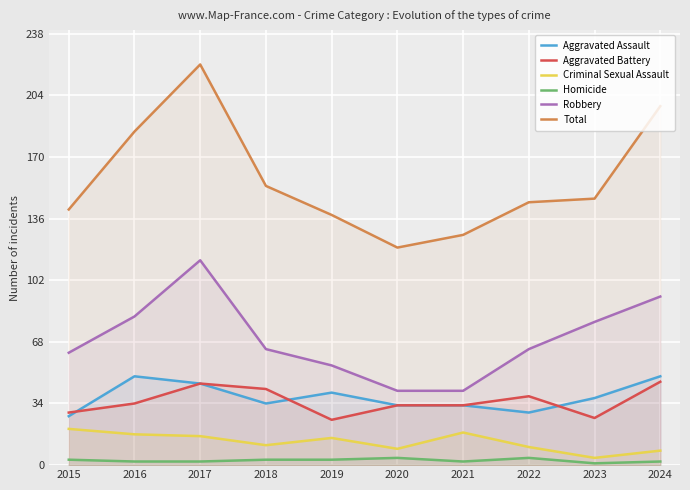

Reading left to right, extract all data points from this chart.

Aggravated Assault: 27	49	45	34	40	33	33	29	37	49
Aggravated Battery: 29	34	45	42	25	33	33	38	26	46
Criminal Sexual Assault: 20	17	16	11	15	9	18	10	4	8
Homicide: 3	2	2	3	3	4	2	4	1	2
Robbery: 62	82	113	64	55	41	41	64	79	93
Total: 141	184	221	154	138	120	127	145	147	198